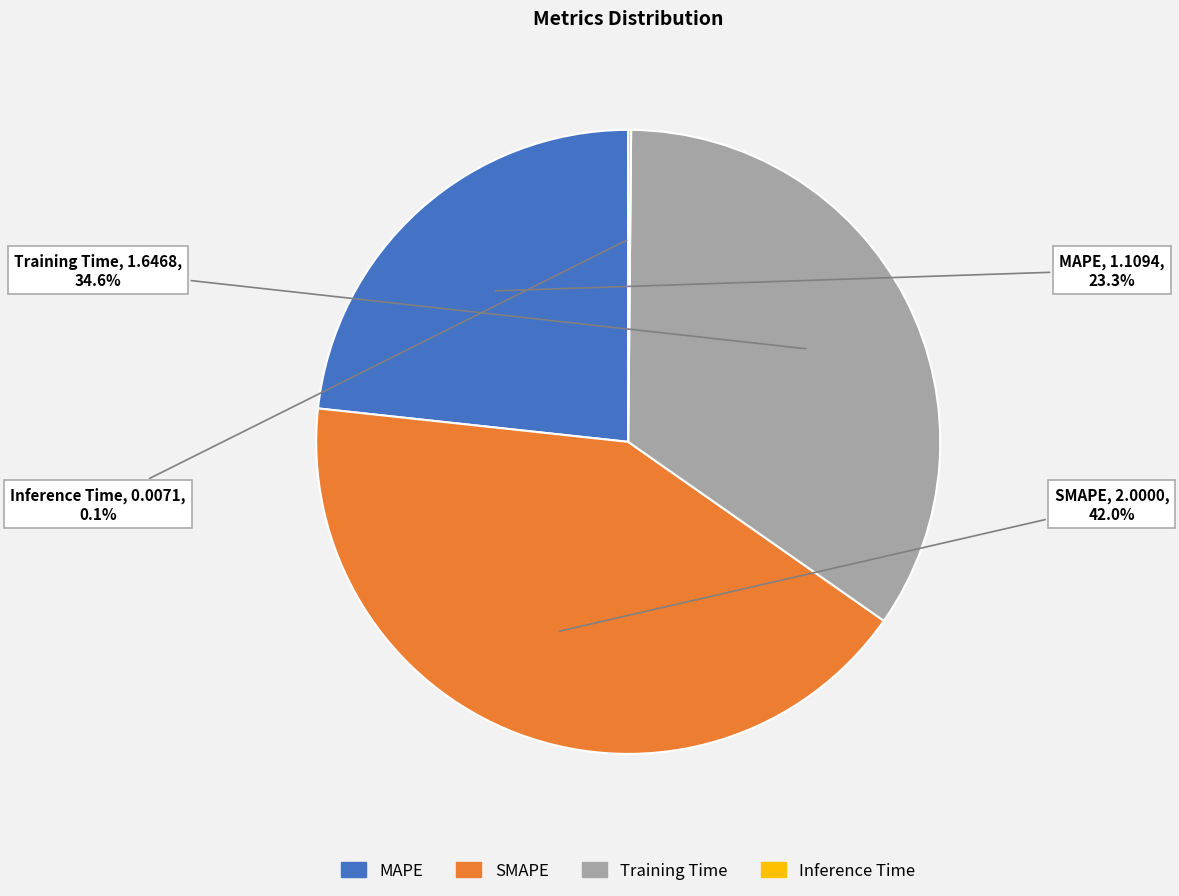

Which slice is the largest?

SMAPE